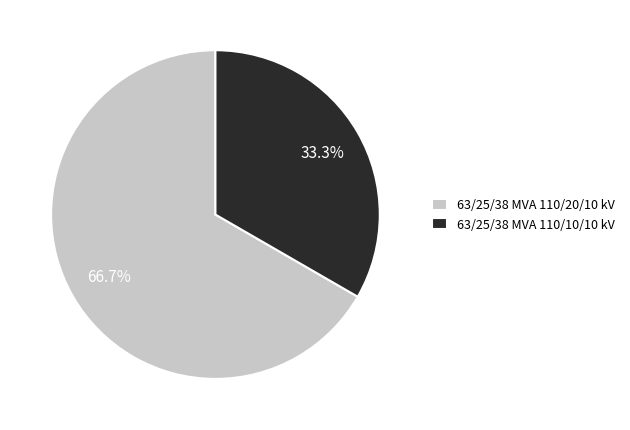

Which category has the smallest portion of the pie?

63/25/38 MVA 110/10/10 kV